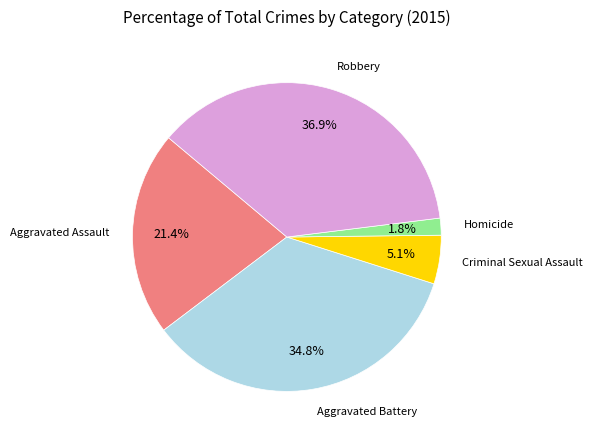

Is there a majority slice in this chart?

No